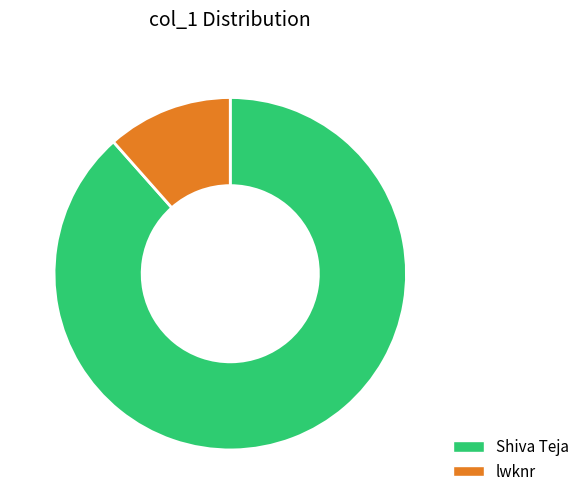

How many slices are in this pie chart?

2